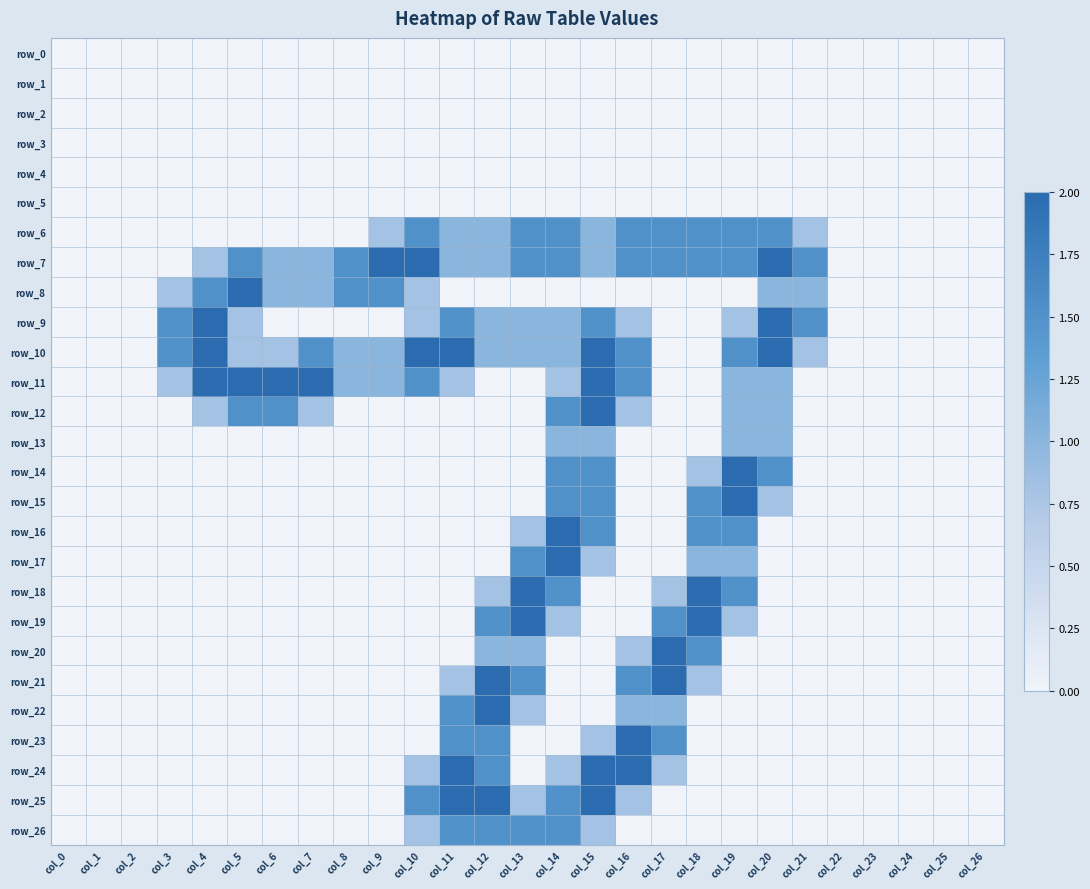

What is the difference between the maximum and second lowest values in the row_6 series?

1.5